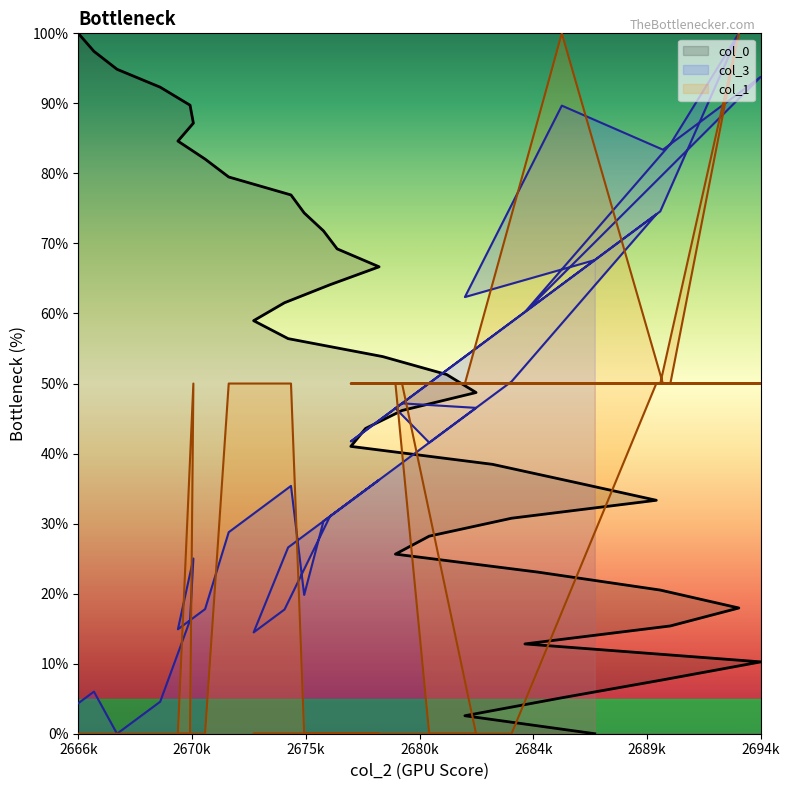

Rank the series by their average value, from highest to lowest.

col_0, col_3, col_1